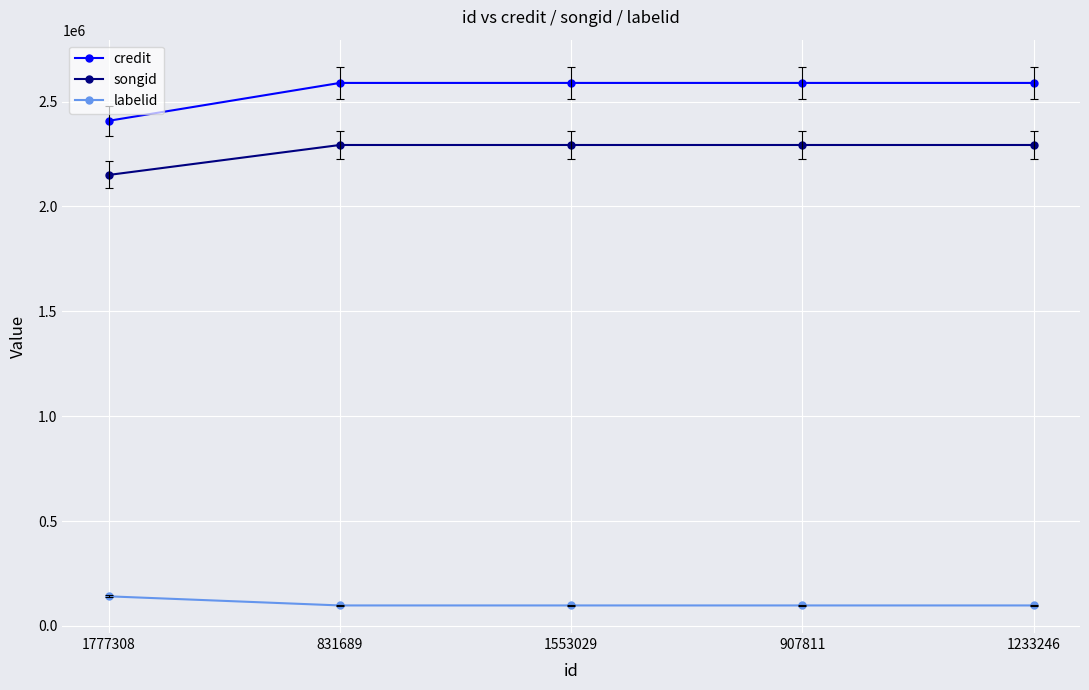

Reading left to right, transcribe all the data shown in this chart.

credit: 1777308=2408309	831689=2588971	1553029=2588971	907811=2588971	1233246=2588971
songid: 1777308=2150106	831689=2293036	1553029=2293036	907811=2293036	1233246=2293036
labelid: 1777308=140805	831689=97337	1553029=97337	907811=97337	1233246=97337